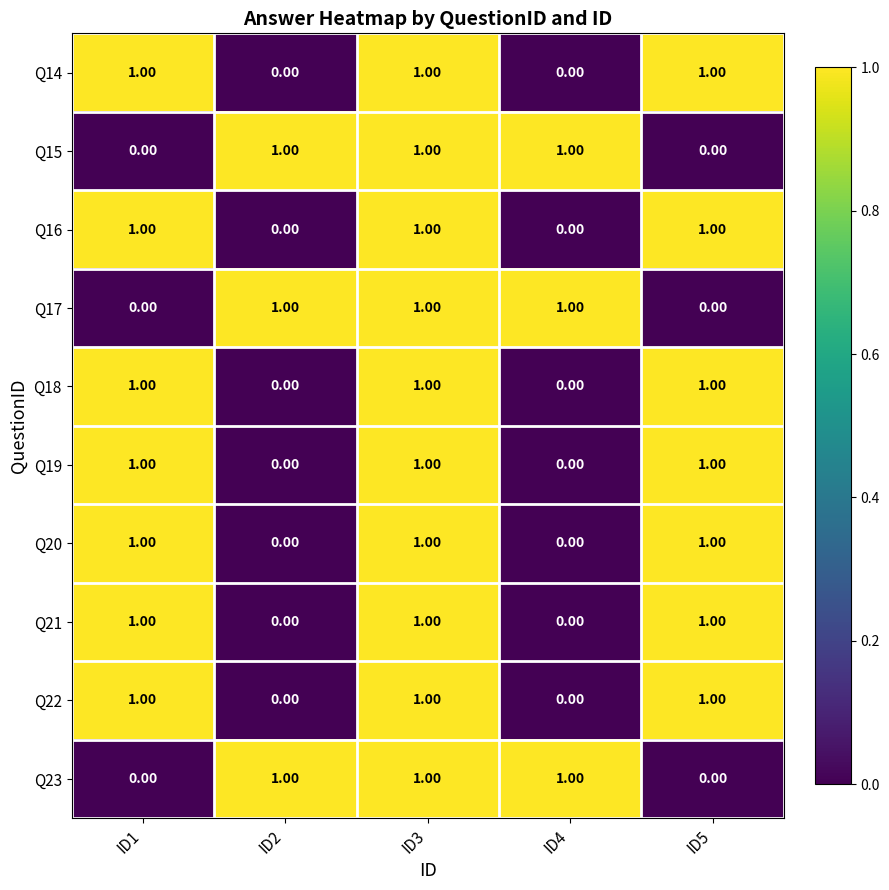

What is the total value across all series at ID2?

3